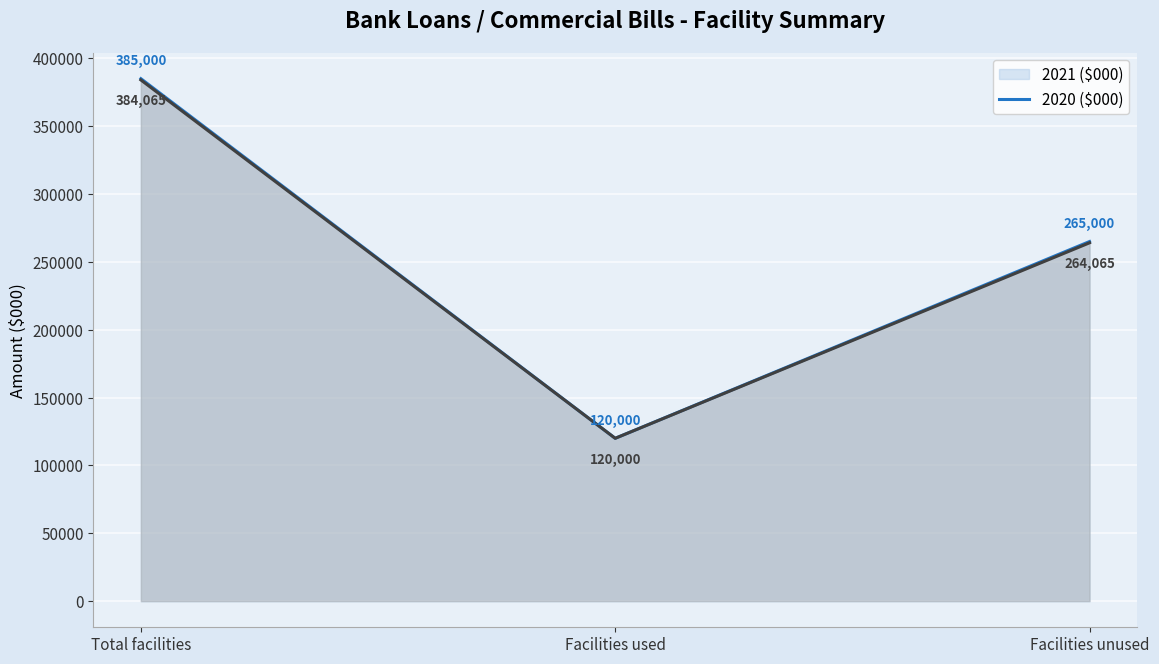

How many lines are shown in the chart?

2